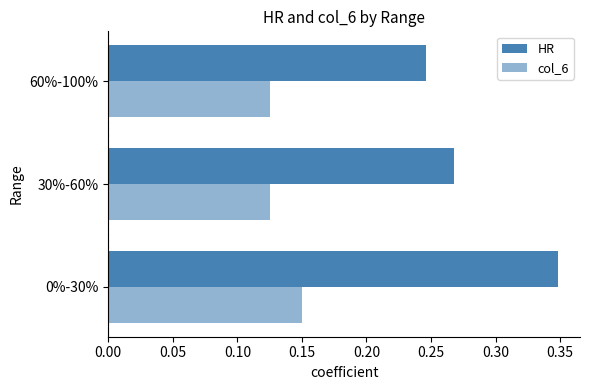

Reading left to right, transcribe all the data shown in this chart.

HR: 0.3	0.3	0.2
col_6: 0.1	0.1	0.1